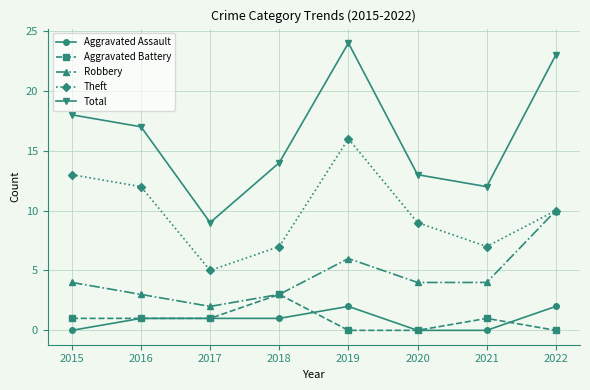

Count the Robbery values in the range 3 to 6.

6